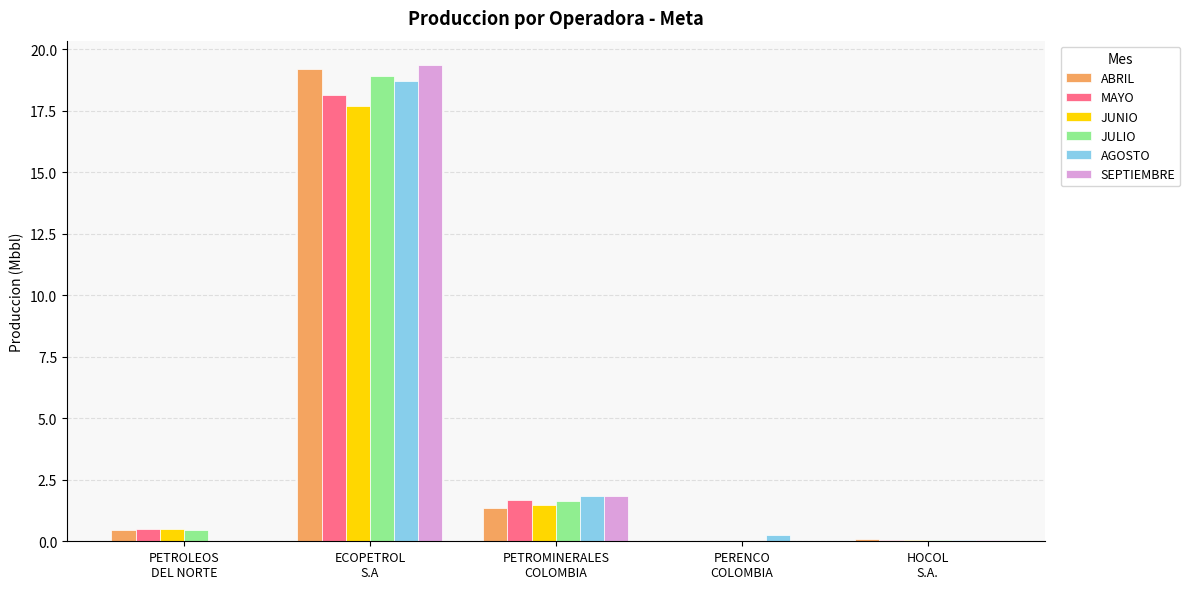

What is the highest value of the AGOSTO series?

18.7